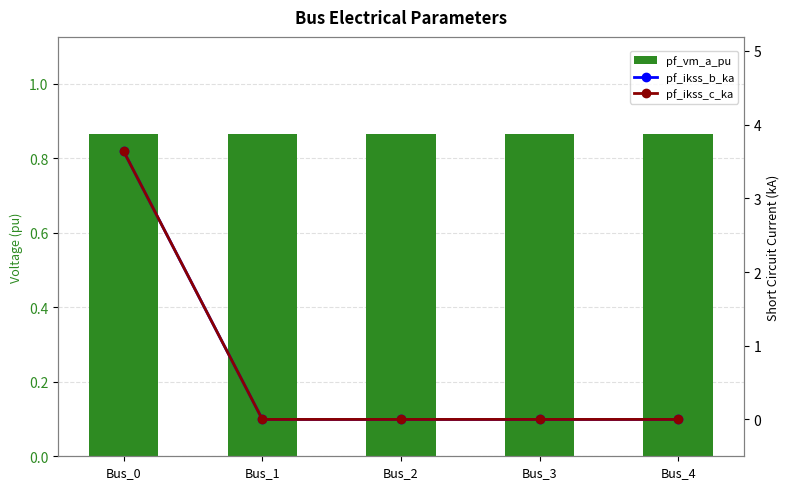

Count the pf_ikss_c_ka values in the range 0 to 1.

4